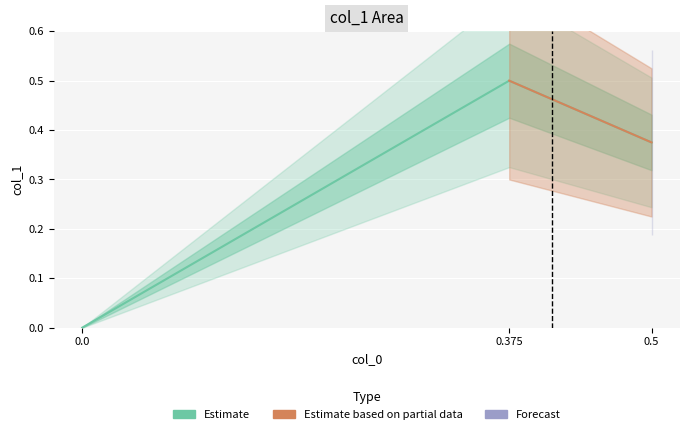

Between 0.375 and 0.5, which is larger?

0.375